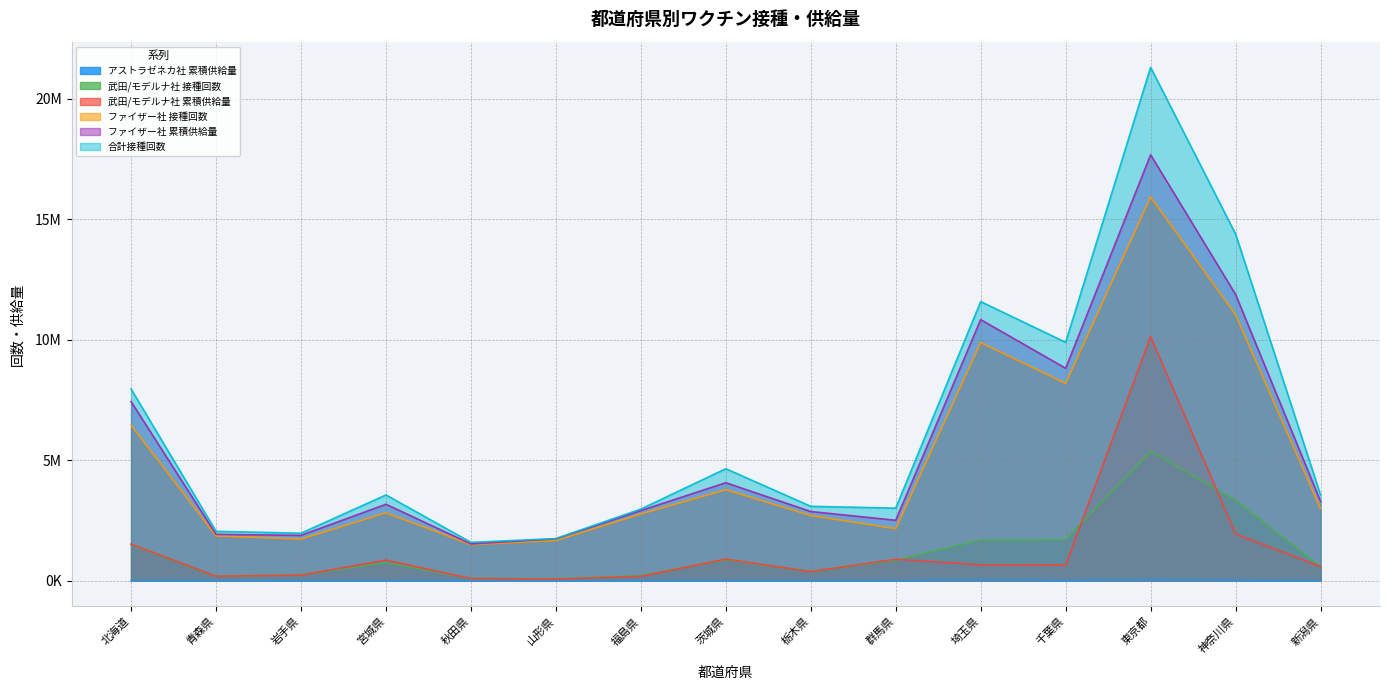

What are all the series names shown in the legend?

アストラゼネカ社 累積供給量, 武田/モデルナ社 接種回数, 武田/モデルナ社 累積供給量, ファイザー社 接種回数, ファイザー社 累積供給量, 合計接種回数